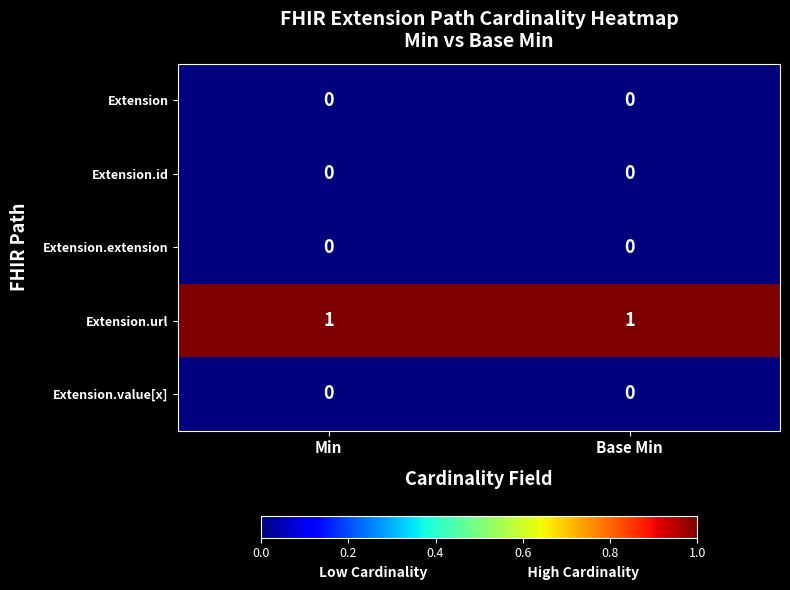

The value of Extension at Min is 0. True or false?

True